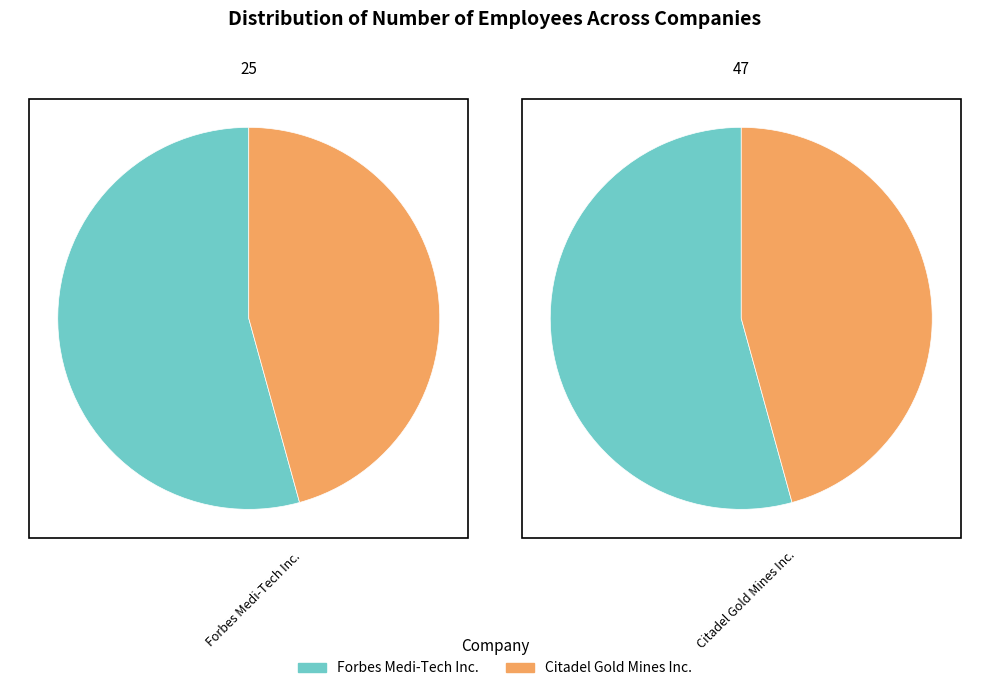

Does any single category account for the majority?

Yes